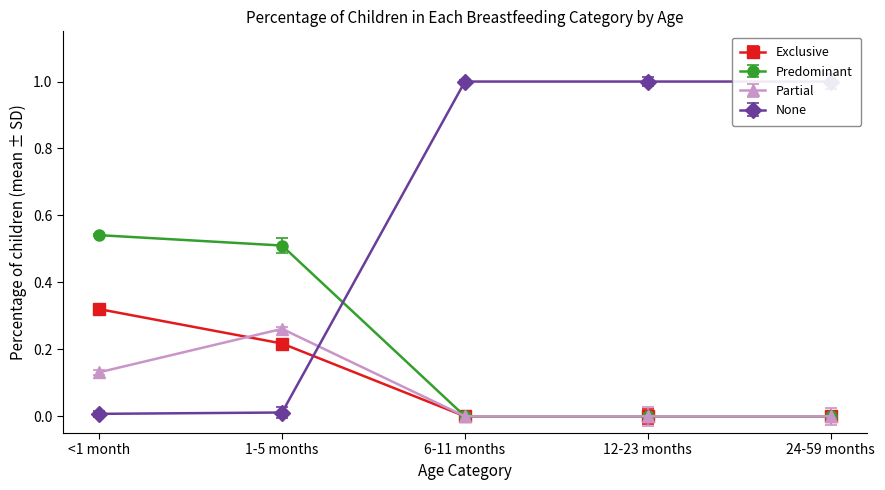

Reading left to right, transcribe all the data shown in this chart.

Exclusive: 0.3	0.2	0.0	0.0	0.0
Predominant: 0.5	0.5	0.0	0.0	0.0
Partial: 0.1	0.3	0.0	0.0	0.0
None: 0.0	0.0	1.0	1.0	1.0